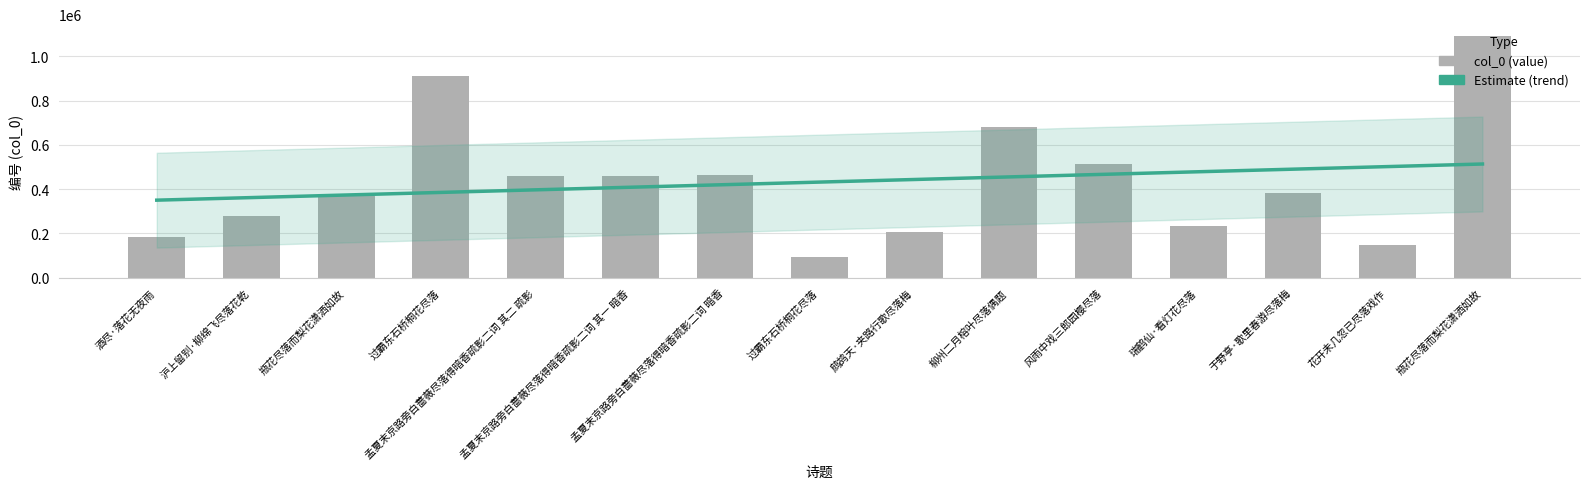

What is the smallest value displayed?

91909